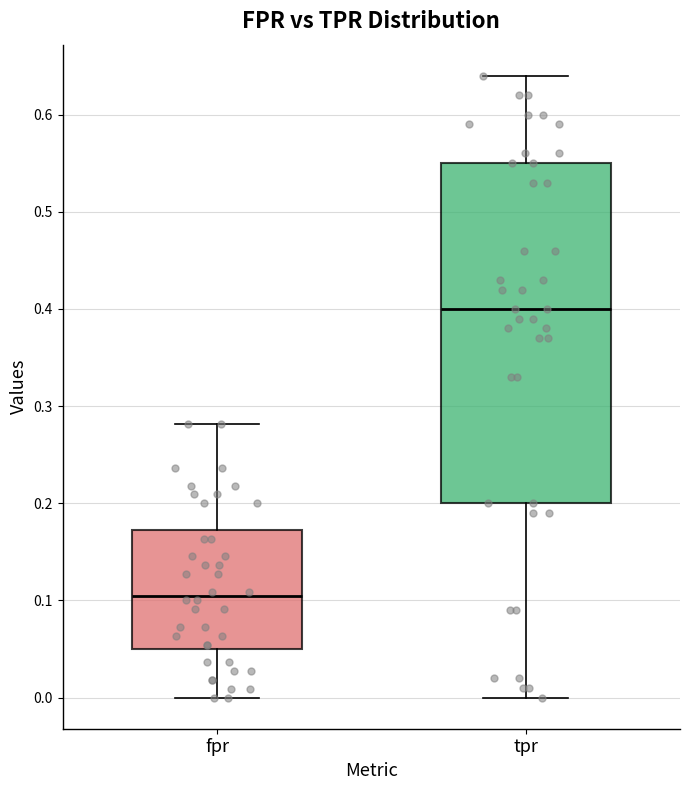

Reading left to right, transcribe this box plot: for each box, give where its median line is, the range the box spans, and where its two whiskers end, as read against the y-axis. The values are not printed on the chart, so give them approximately, as read against the axis.

fpr: median 0.10, box 0.05 to 0.17, whiskers 0.00 to 0.28
tpr: median 0.40, box 0.20 to 0.55, whiskers 0.00 to 0.64